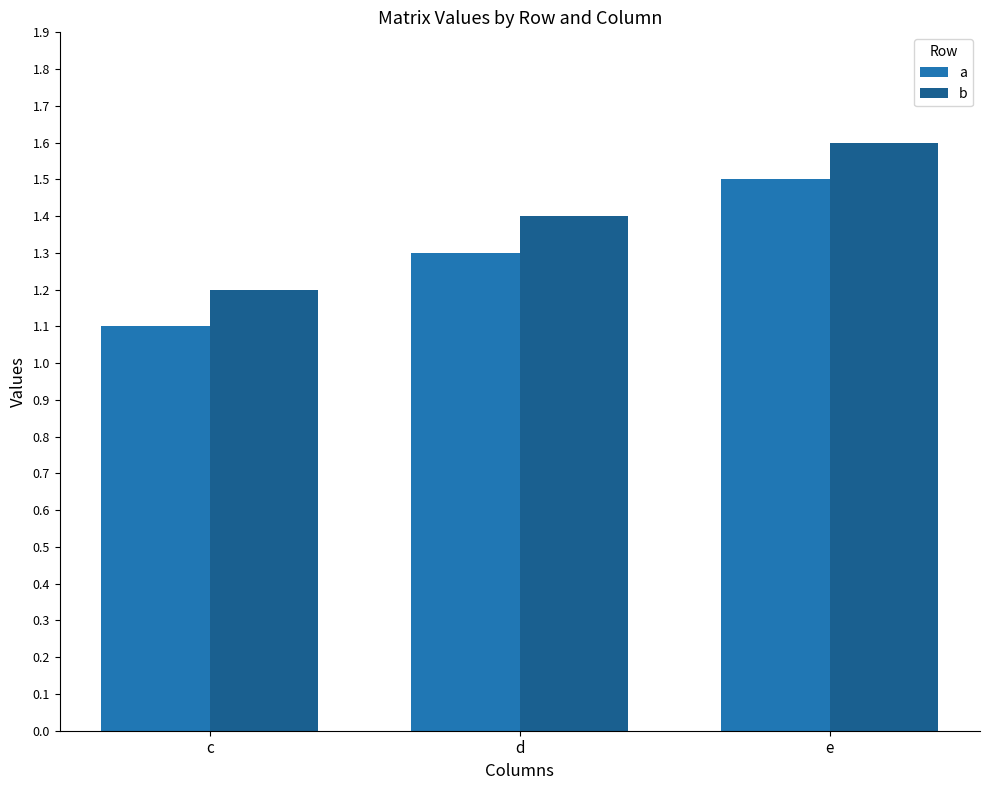

The value of b at c is 1.2. True or false?

True